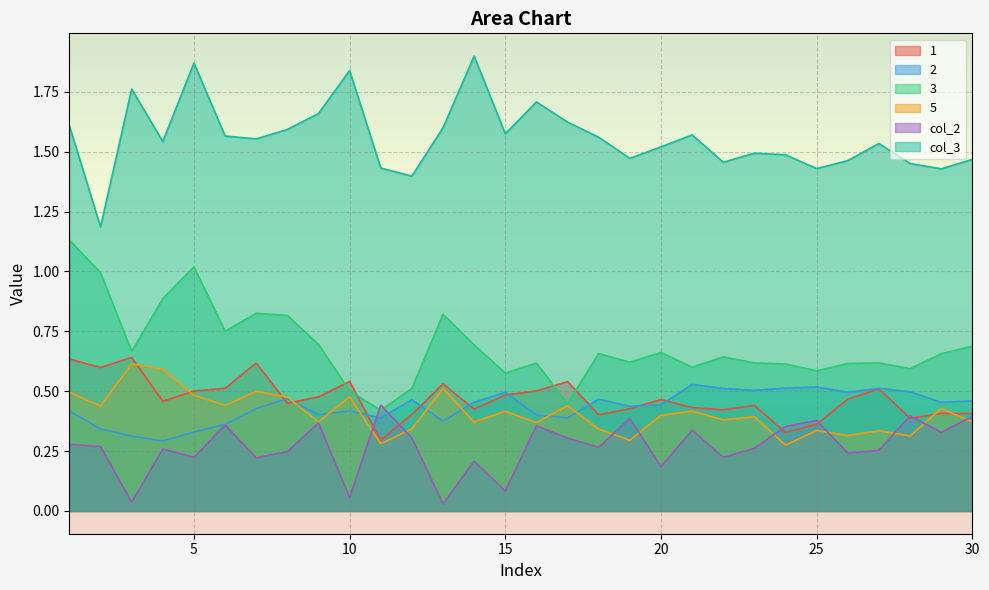

What is the average value of the 5 series?

0.4